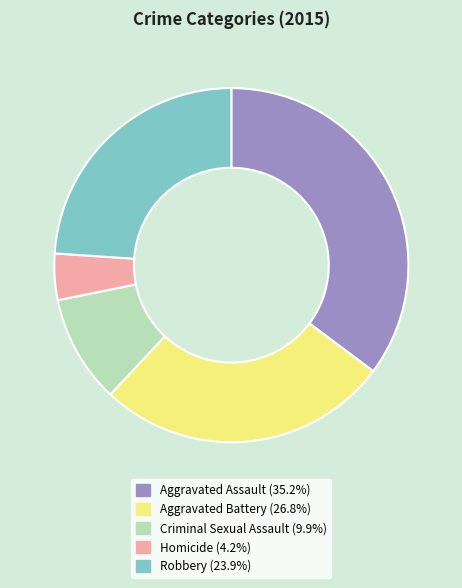

Which slice is the smallest?

Homicide